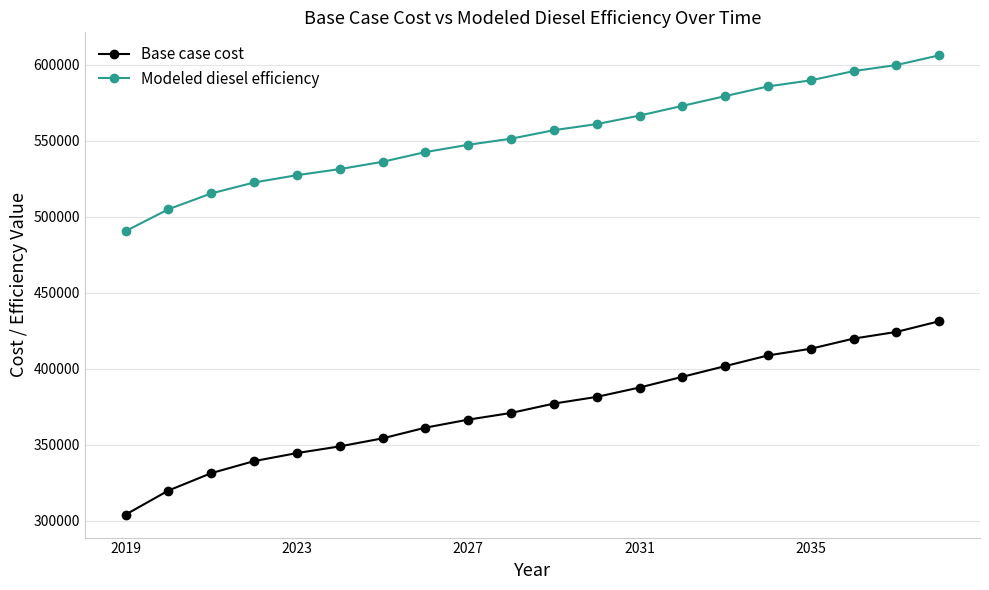

Which series has the largest total across all categories?

Modeled diesel efficiency